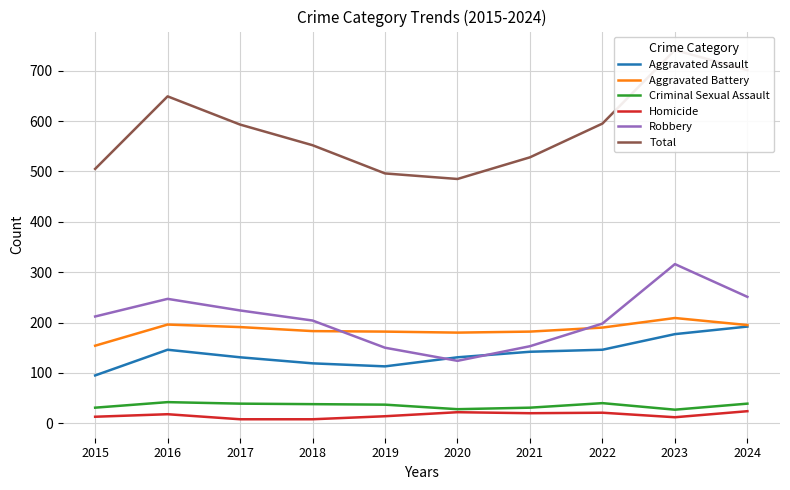

True or false: Robbery and Criminal Sexual Assault cross at least once.

False